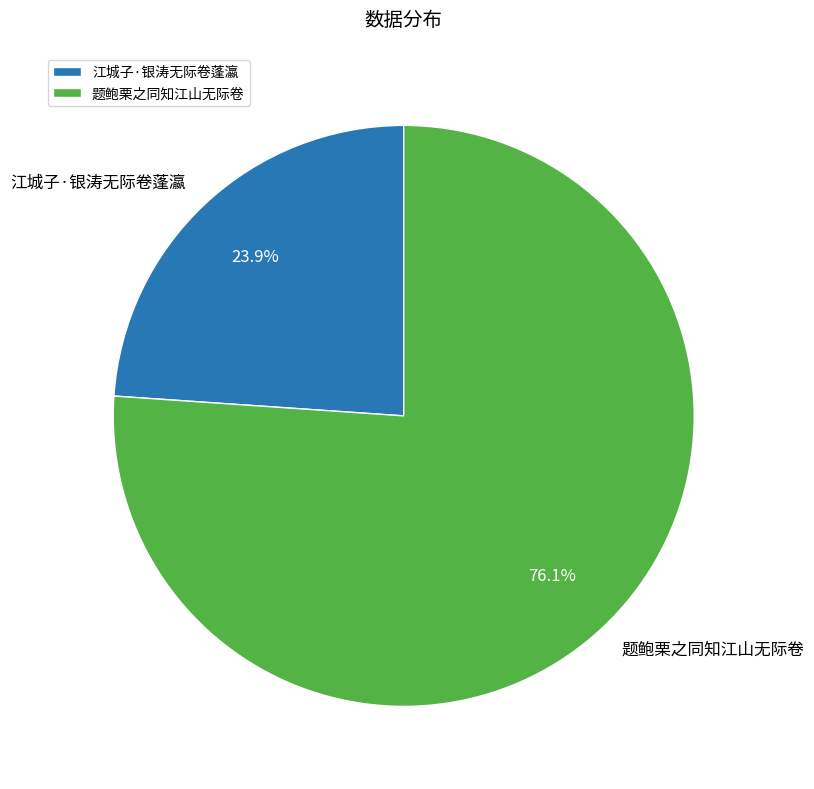

Combined, what portion of the pie is 题鲍栗之同知江山无际卷 and 江城子·银涛无际卷蓬瀛?

100.0%